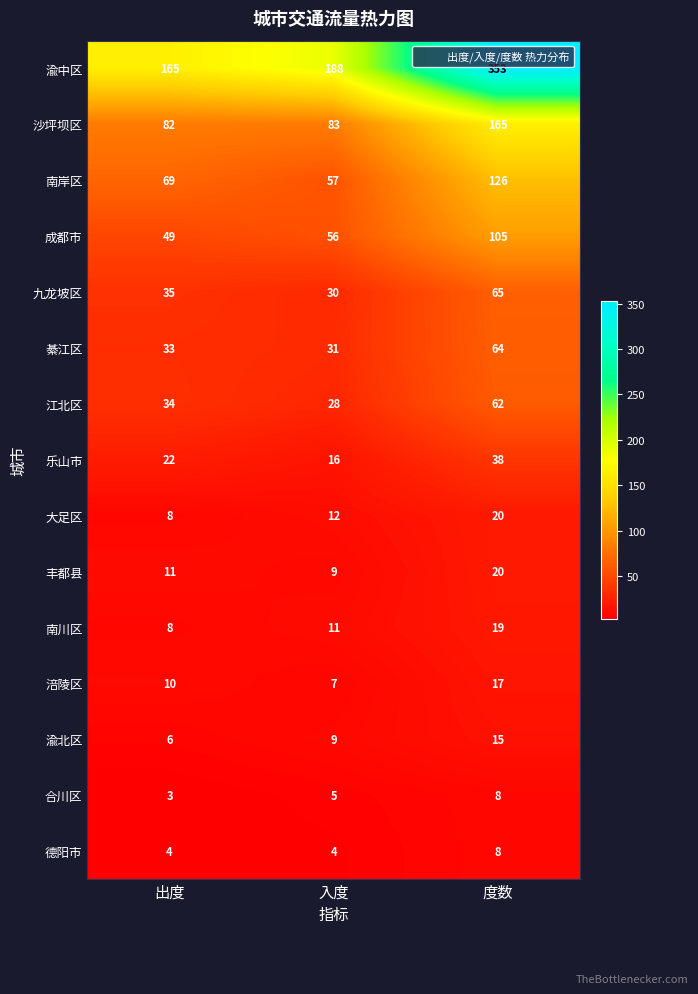

What is the total value across all series at 入度?

546